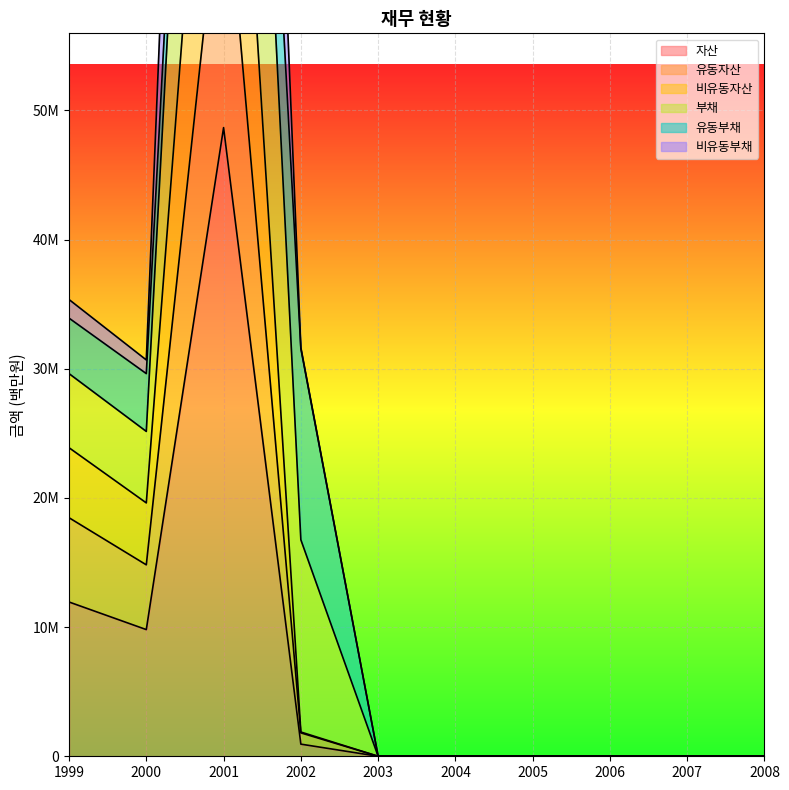

What is the sum of the 유동자산 values at 1999 and 2004?

18465262